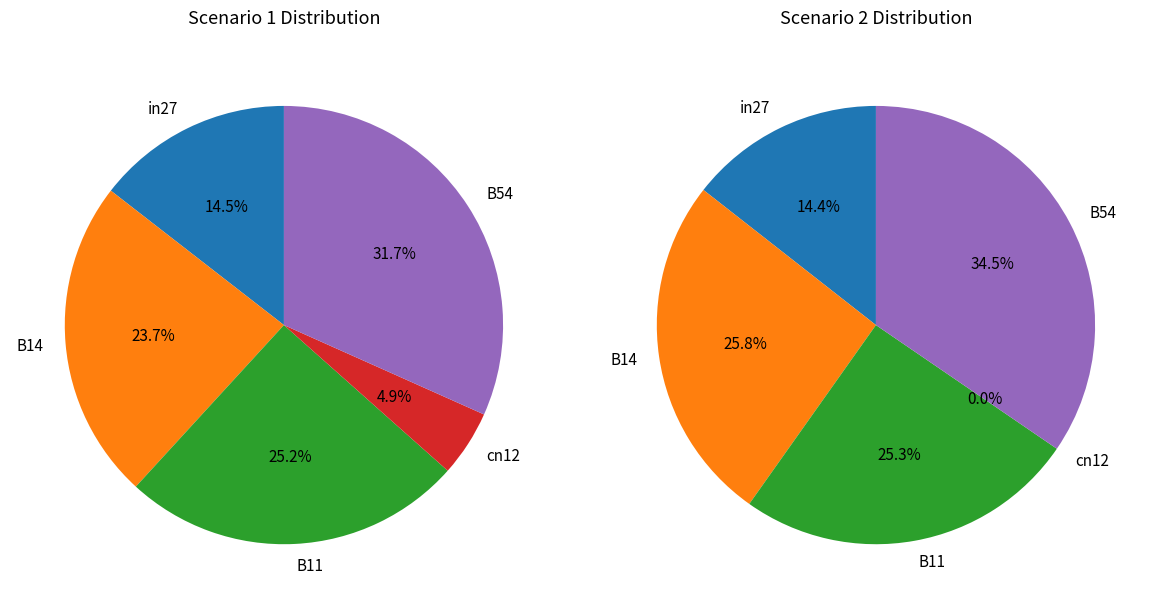

Which series changed the most between B14 and B11?

job439_scenario1_878